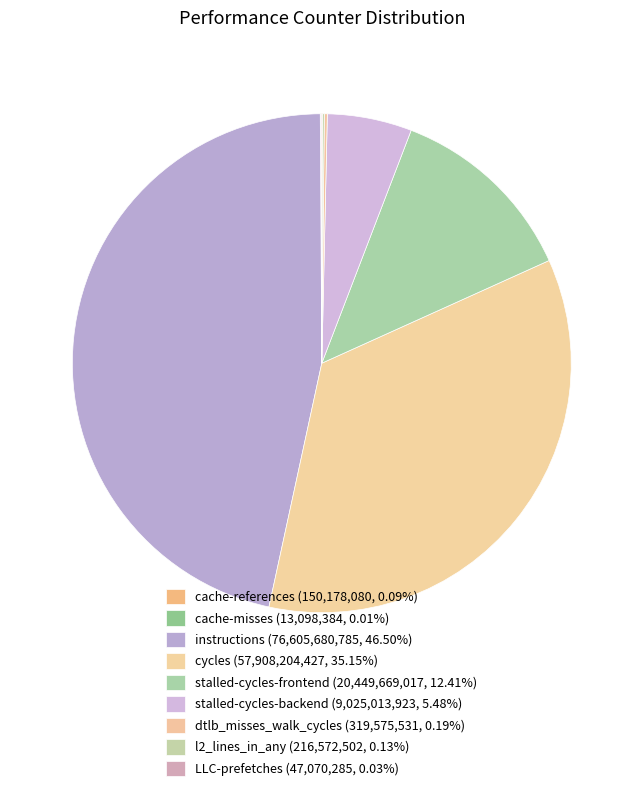

Does any single category account for the majority?

No